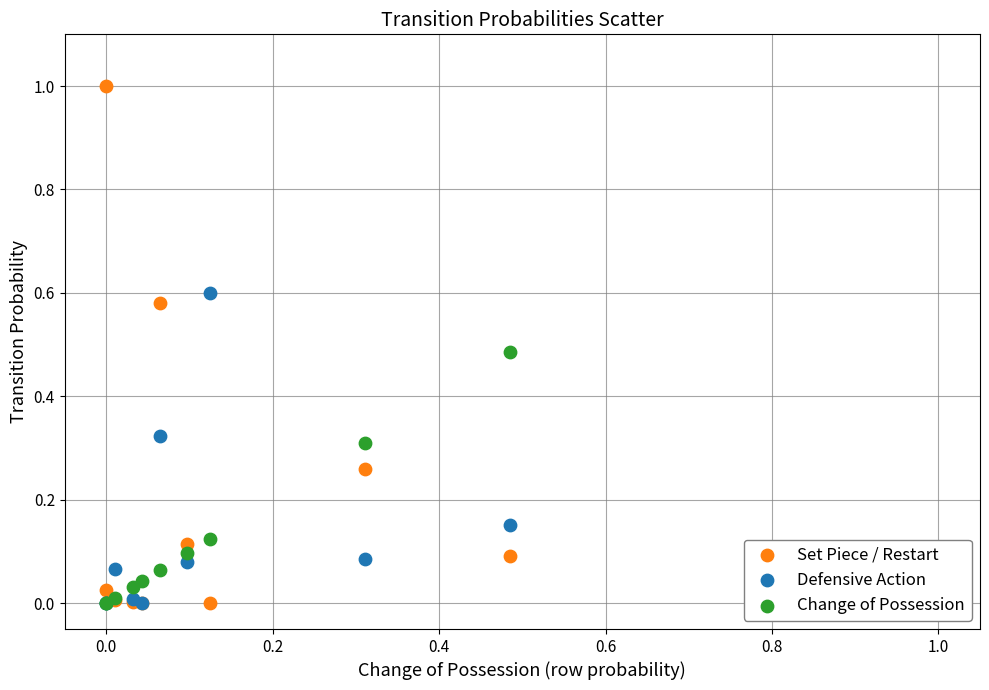

What are all the series names shown in the legend?

Set Piece / Restart, Defensive Action, Change of Possession